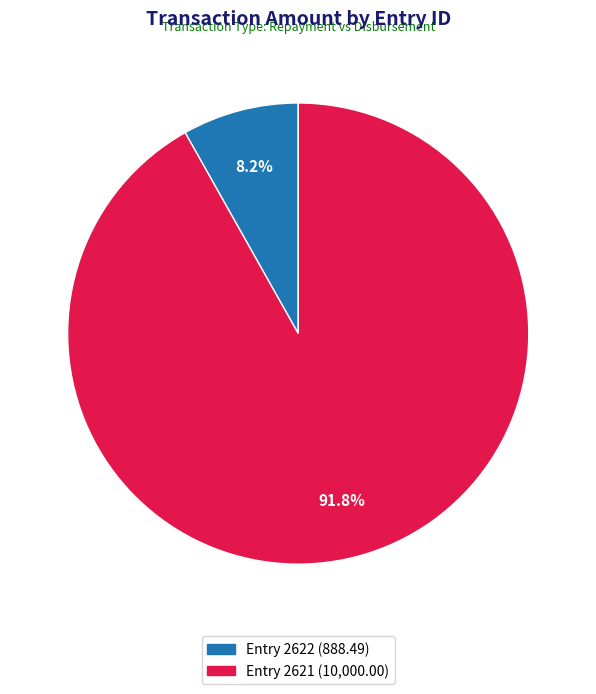

Rank the categories by value from highest to lowest.

Entry 2621 (10,000.00), Entry 2622 (888.49)